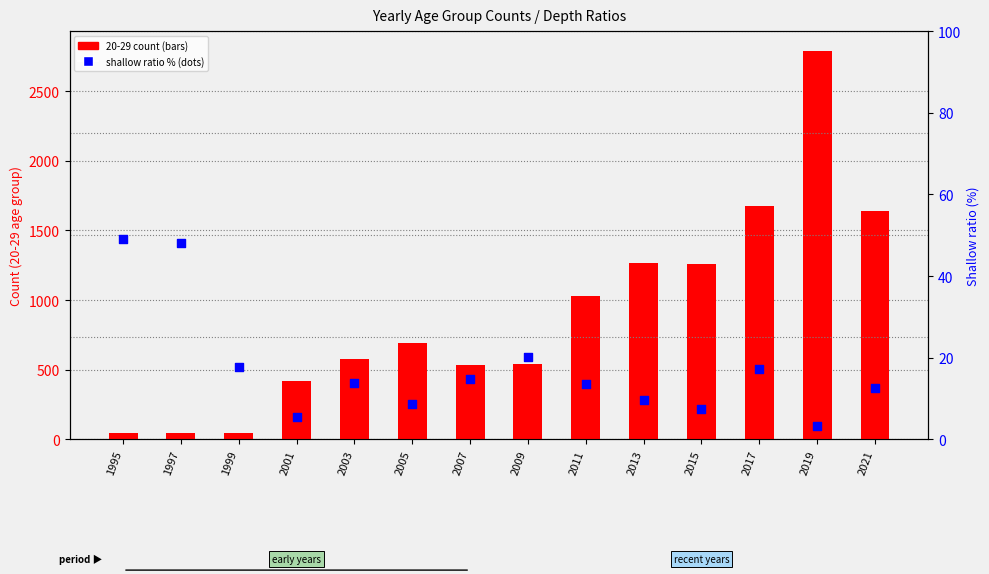

Which series has the largest Y range (max minus min)?

20-29 count